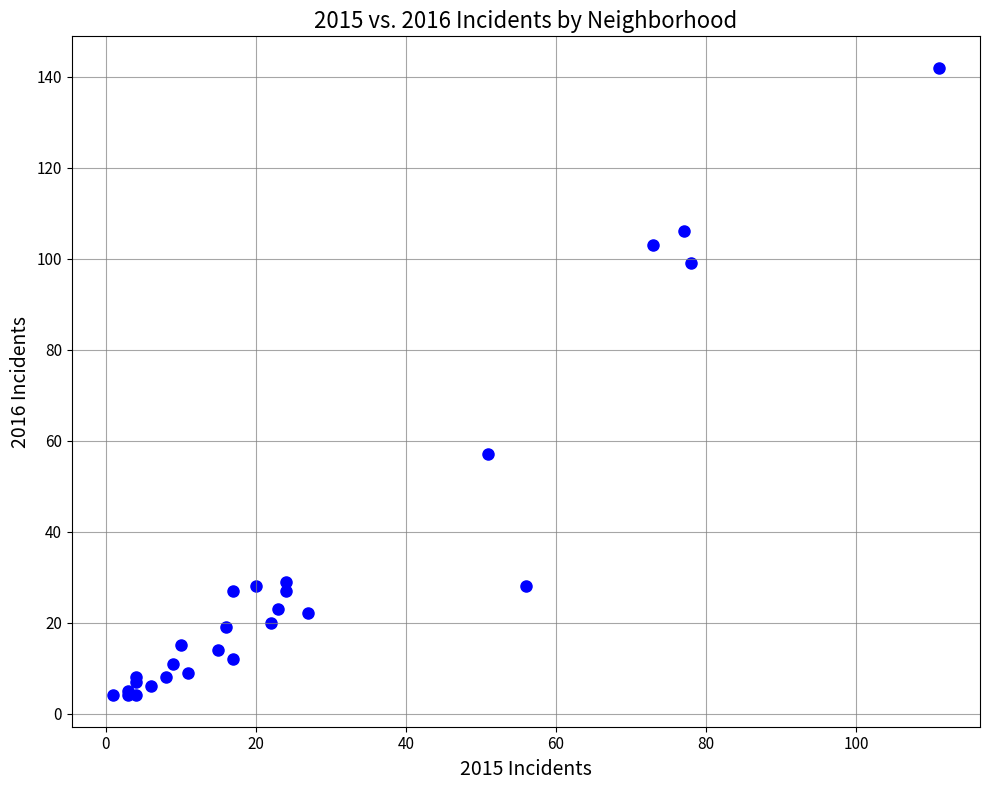

What Y value in the scatter plot is closest to 73?

57